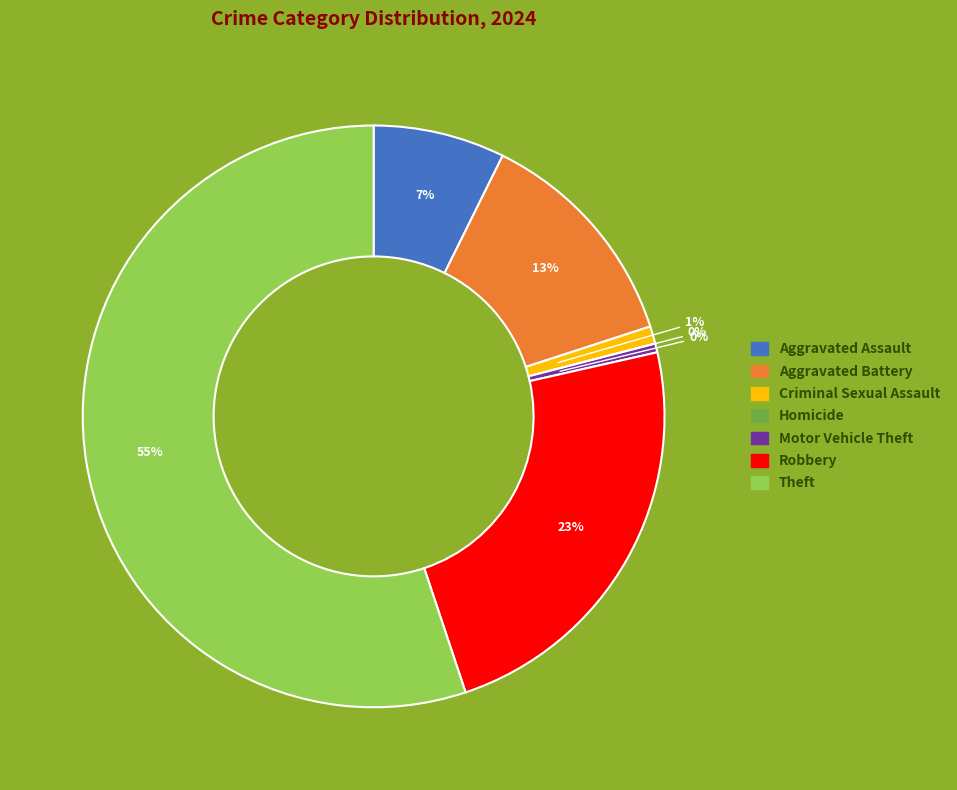

What percentage is the Criminal Sexual Assault slice, to the nearest percent?

1%